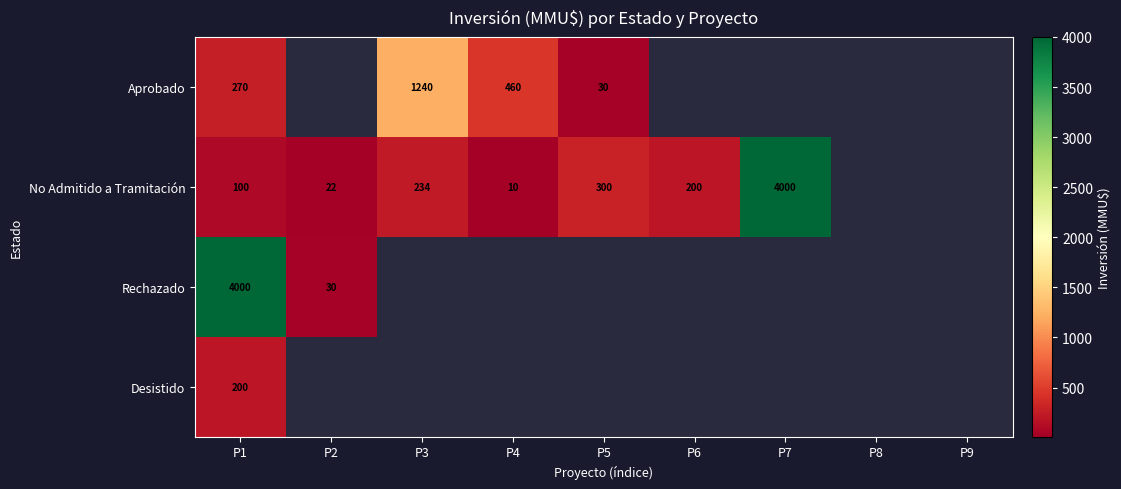

What is the total value across all series at P1?

4570